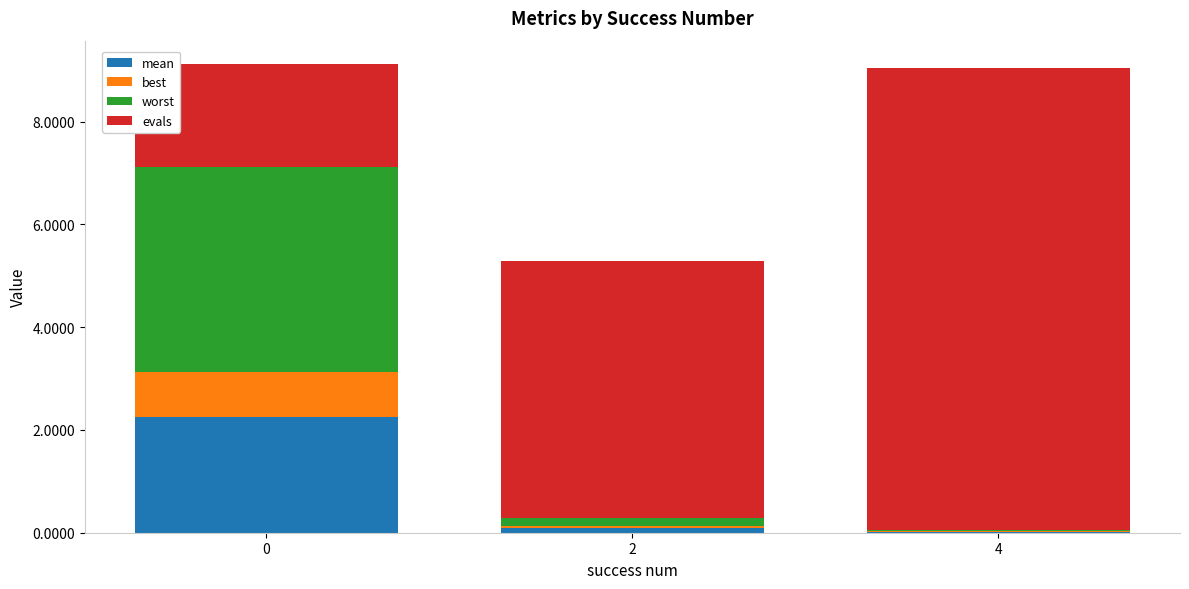

Are the bars horizontal?

No